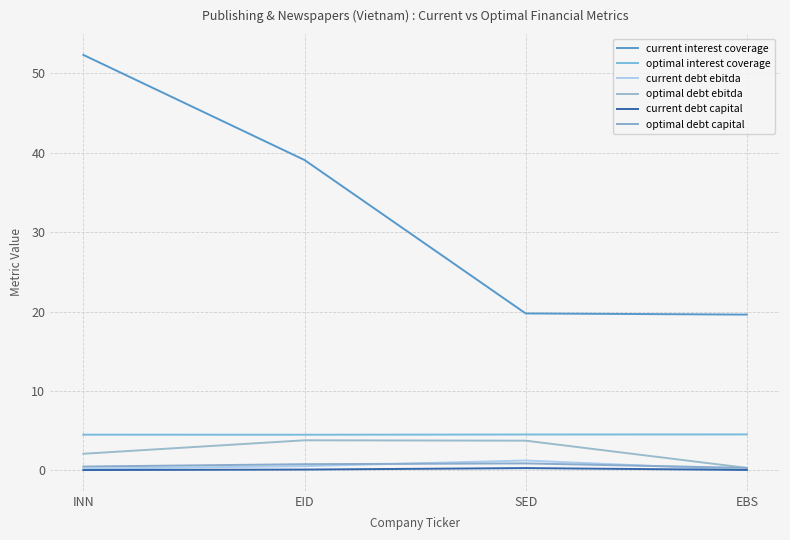

The current debt ebitda series shows 0.8 at EID. True or false?

False